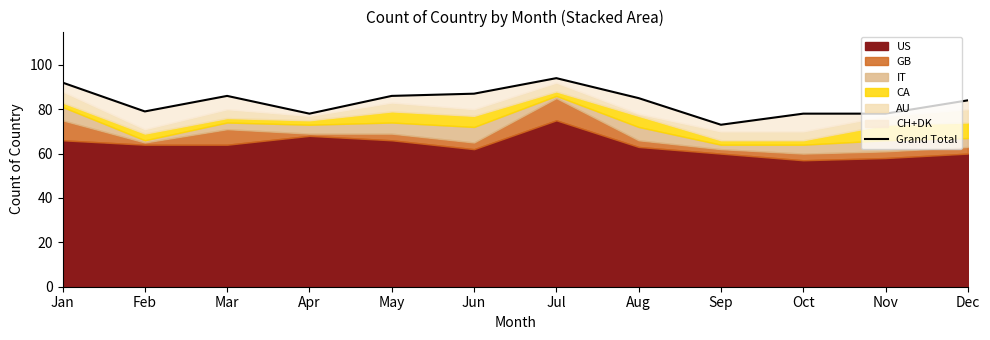

Reading left to right, list all the values displayed in this chart.

Jan=92	Feb=79	Mar=86	Apr=78	May=86	Jun=87	Jul=94	Aug=85	Sep=73	Oct=78	Nov=78	Dec=84